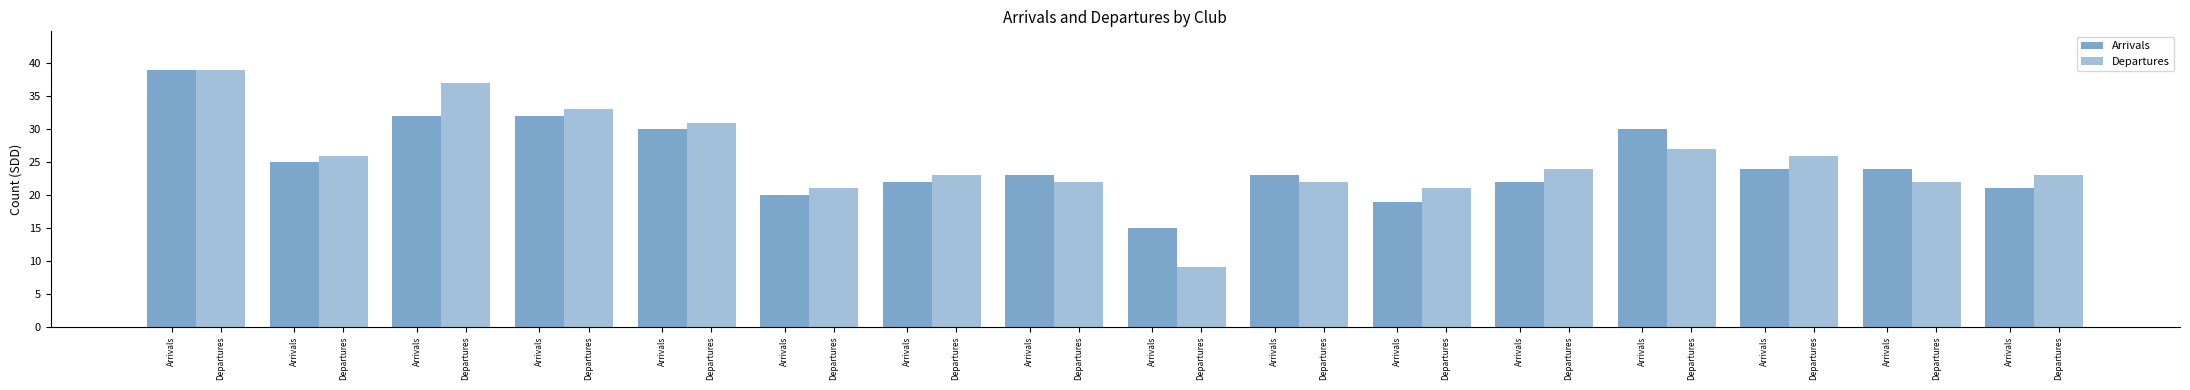

Which series changed the most between Arrivals and Departures?

Departures